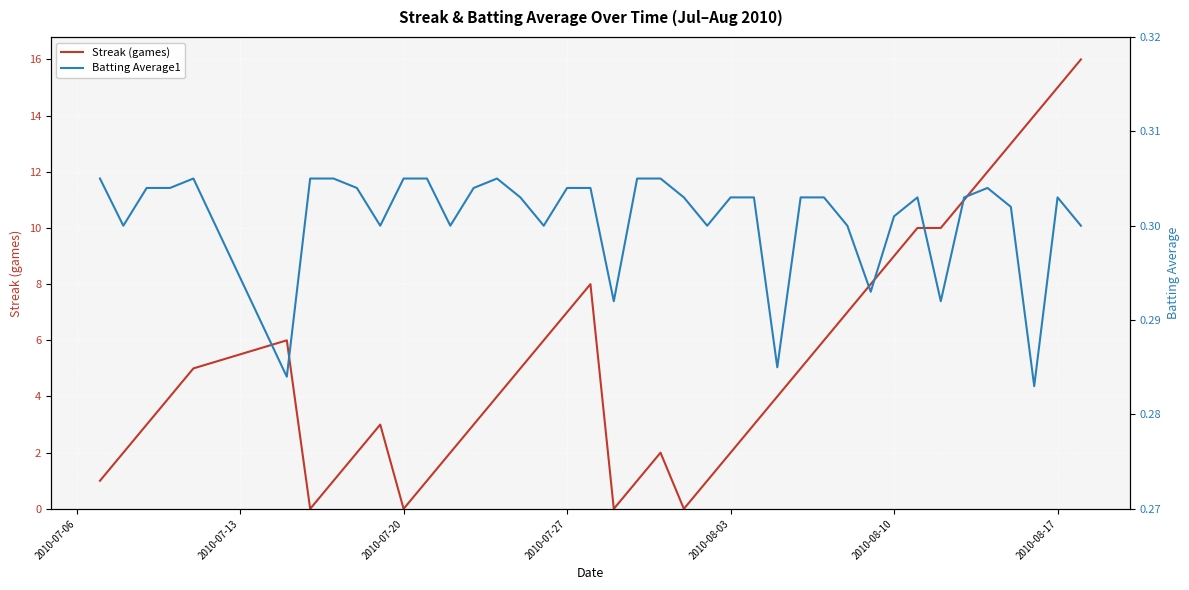

How many lines are shown in the chart?

2